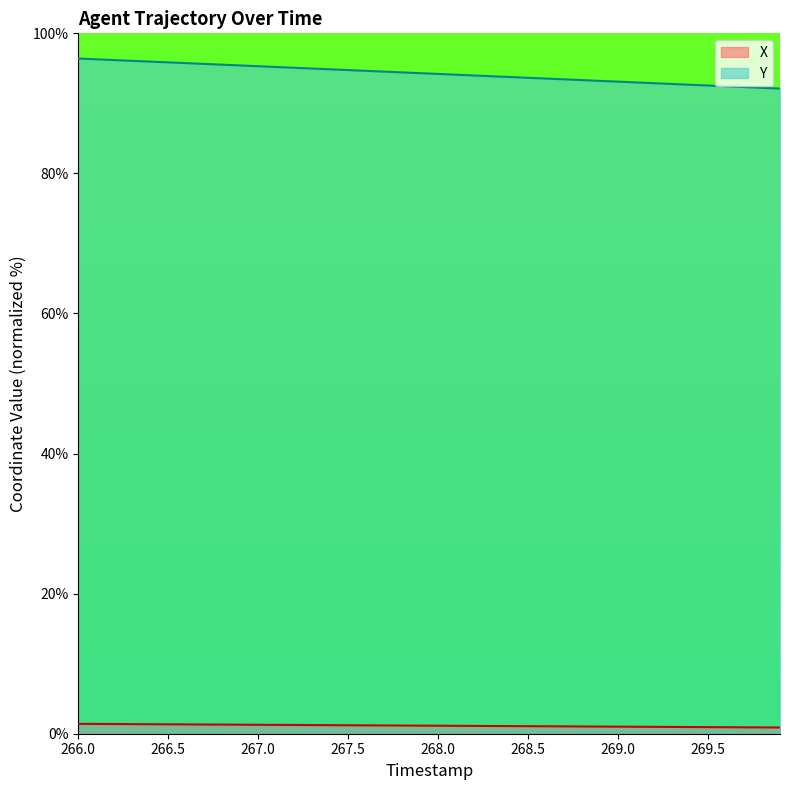

The Y series shows 39.4 at 268.0. True or false?

False